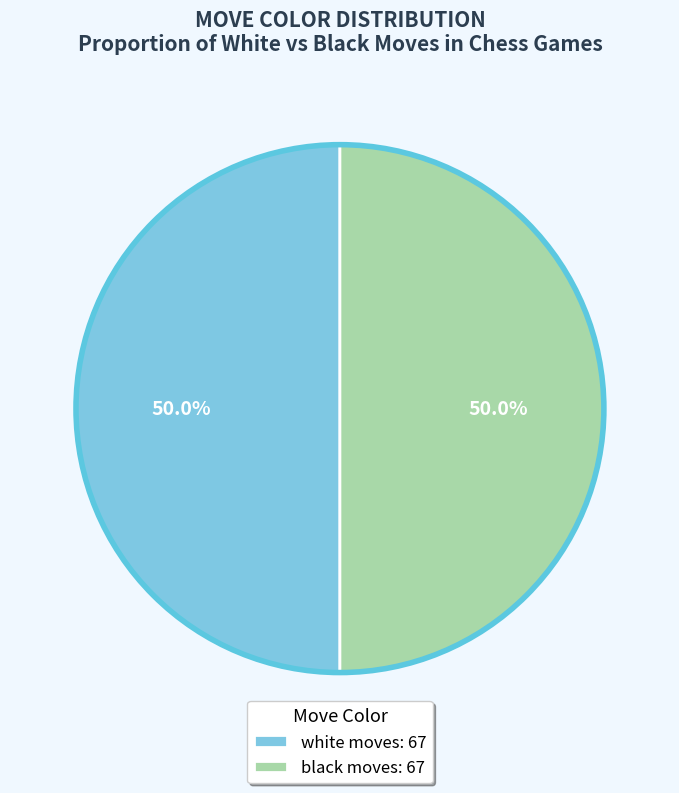

To the nearest percent, what is the difference between the largest and smallest slice percentages?

0%